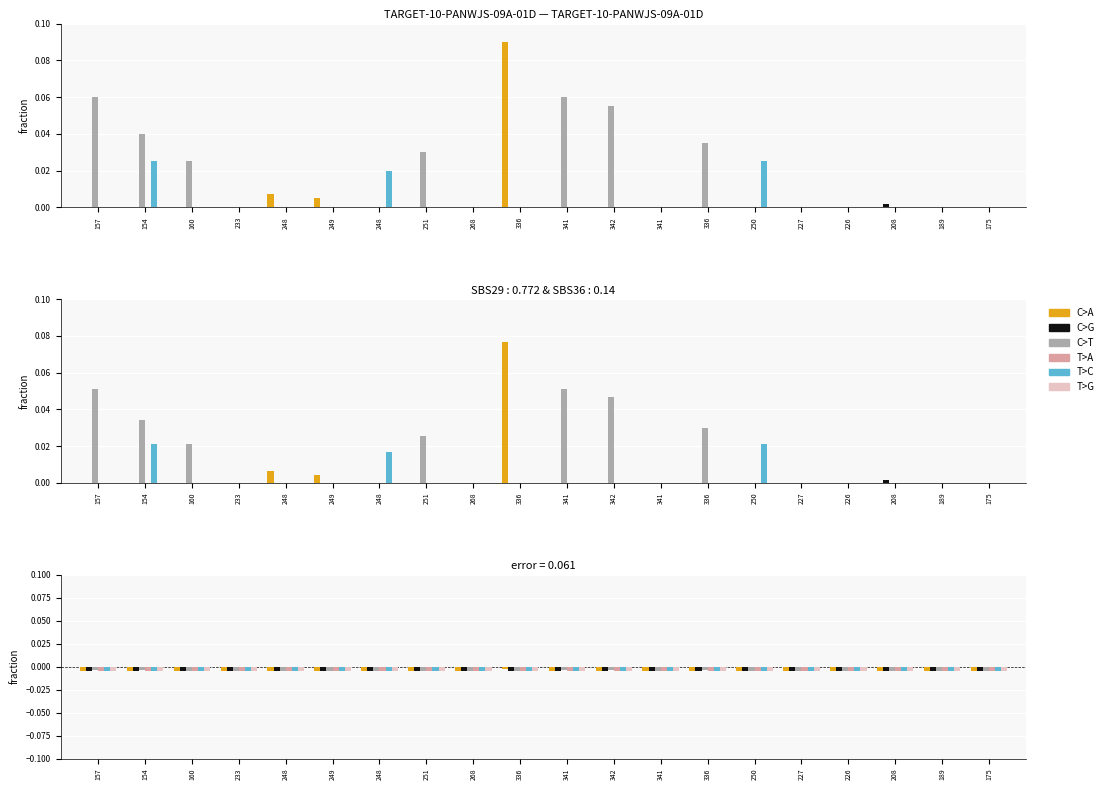

What is the label of the 2nd bar from the left?

154